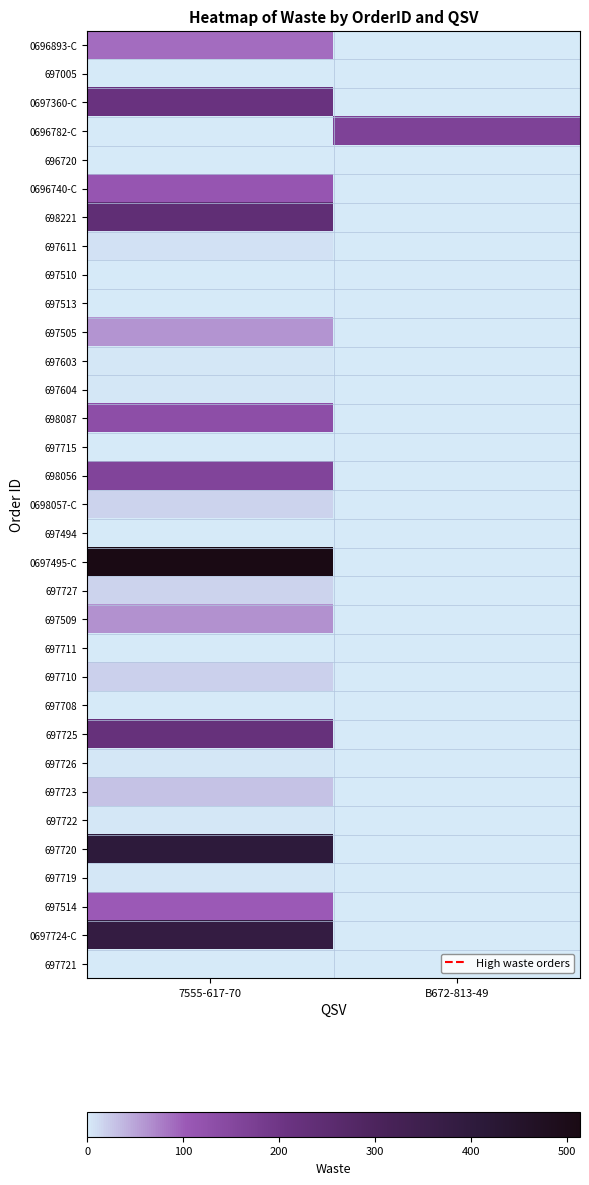

Rank the series by their maximum value, from highest to lowest.

0697495-C, 697720, 0697724-C, 698221, 697725, 0697360-C, 0696782-C, 698056, 698087, 0696740-C, 697514, 0696893-C, 697509, 697505, 697723, 697710, 0698057-C, 697727, 697611, 697604, 697603, 697726, 697722, 697719, 697510, 697513, 697494, 697721, 697005, 696720, 697715, 697711, 697708